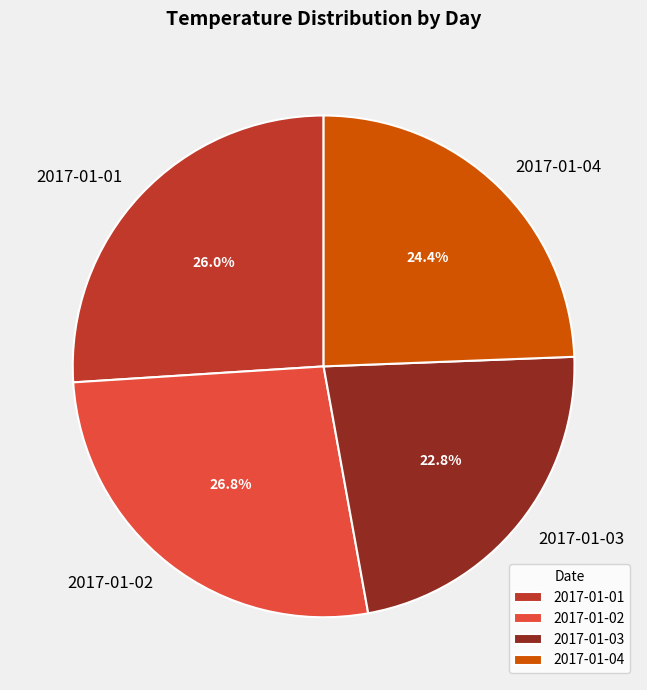

What is the smallest slice in the pie chart?

2017-01-03